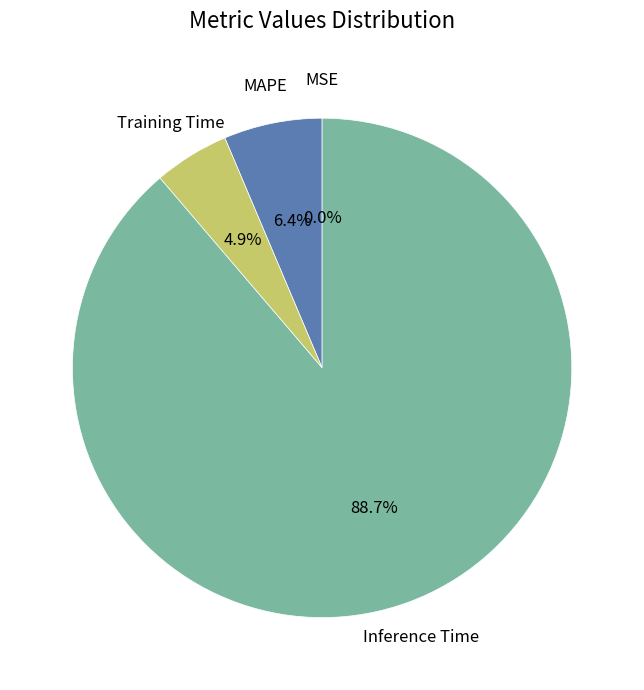

Does any single category account for the majority?

Yes